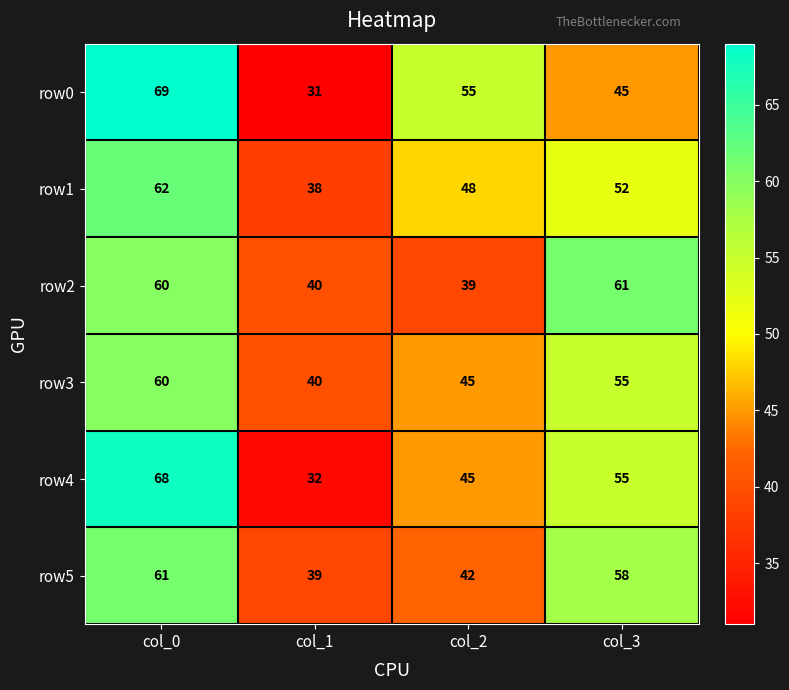

What is the difference between the maximum and minimum values in the row5 series?

22